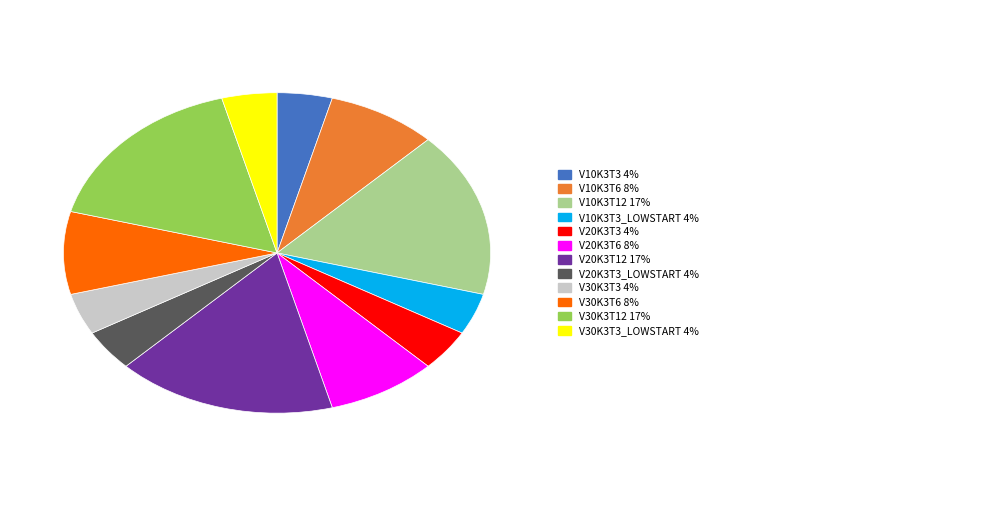

How many slices are in this pie chart?

12